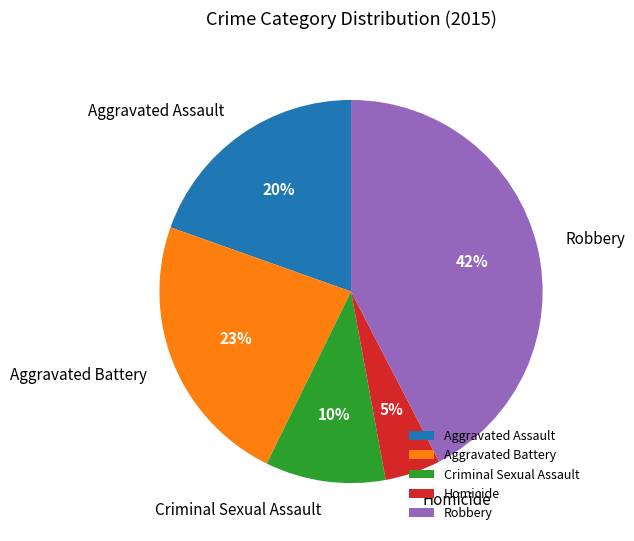

Approximately how many times larger is the value at Robbery compared to Criminal Sexual Assault?

4.2